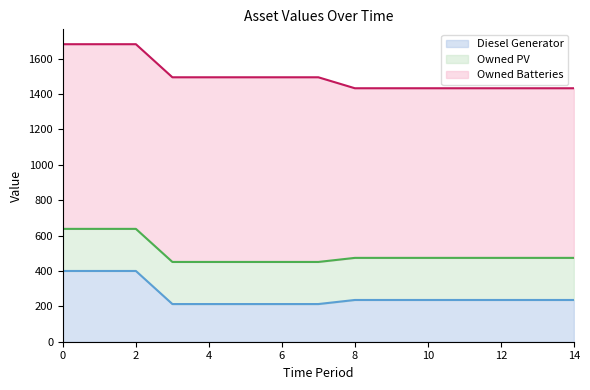

Does the chart have visible grid lines?

No